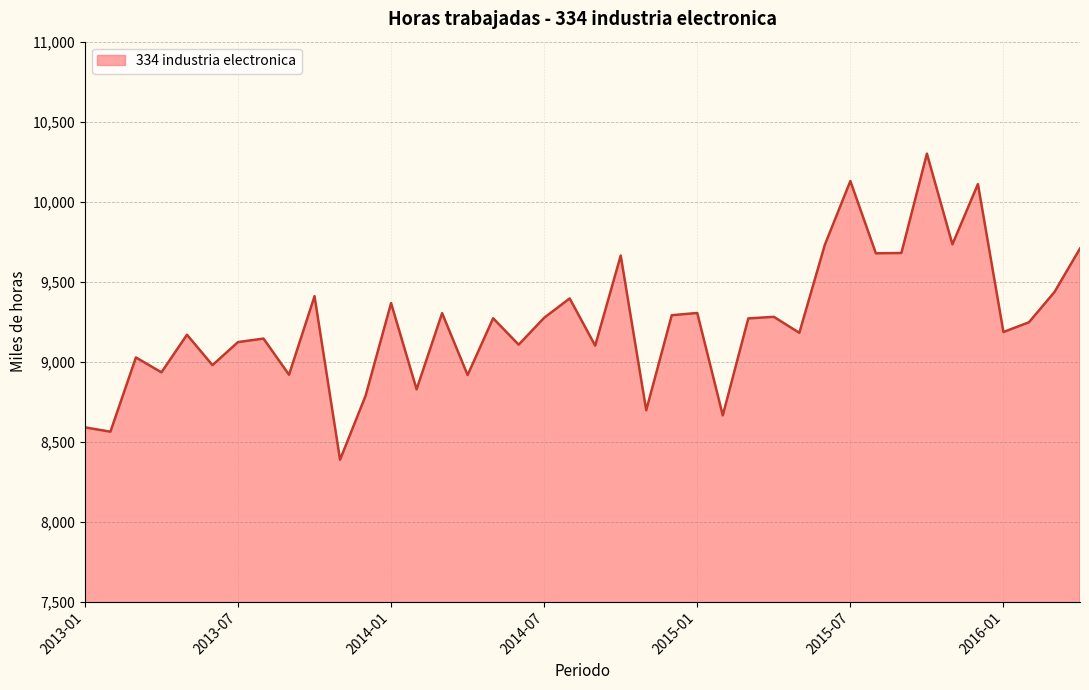

What is the difference between the values at 16 and 26?

1